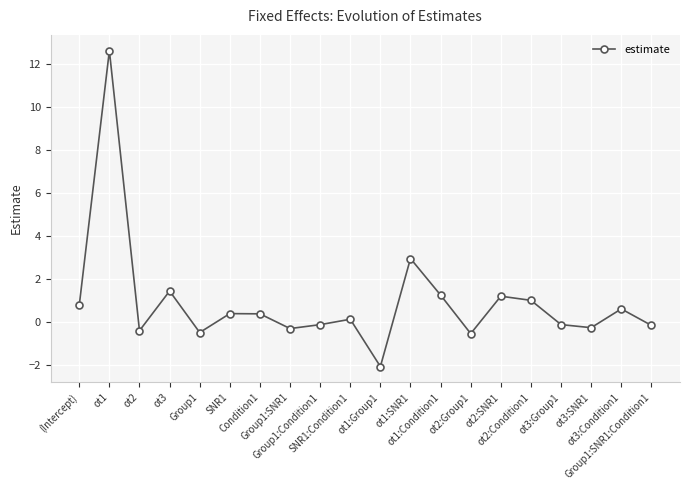

True or false: the data shows 0.8 at ot3.

False